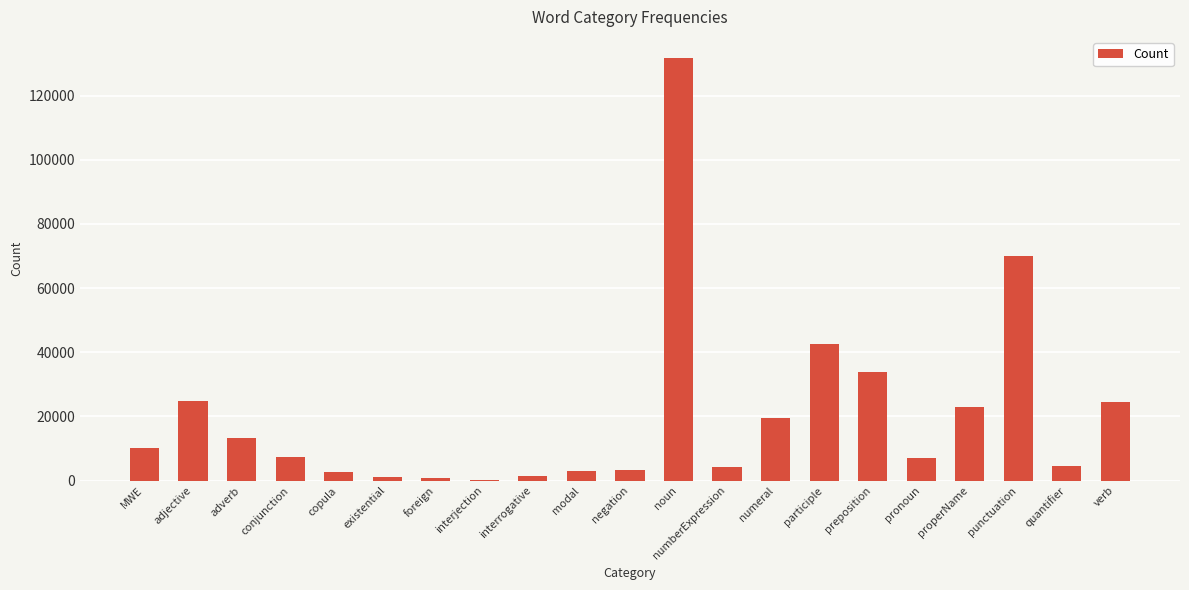

Is it true that the value at numeral is 19384?

True